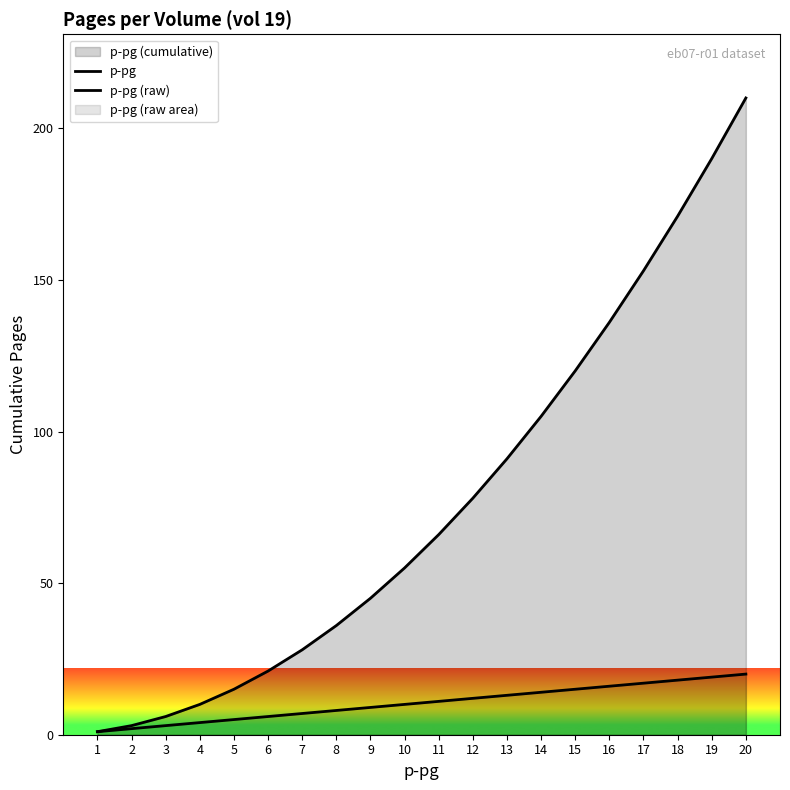

Which category has the highest value in the p-pg series?

20